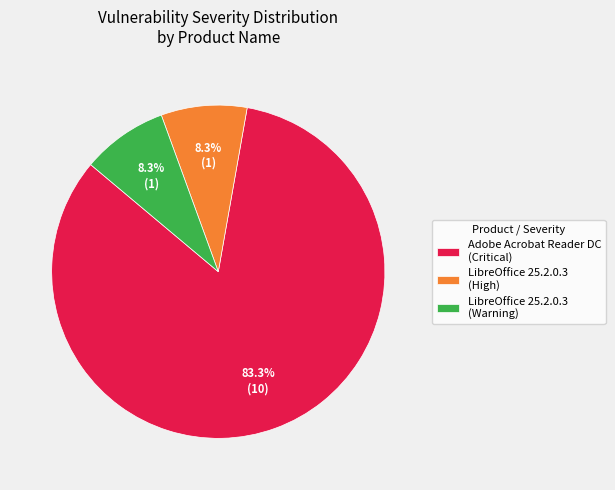

Does any single category account for the majority?

Yes